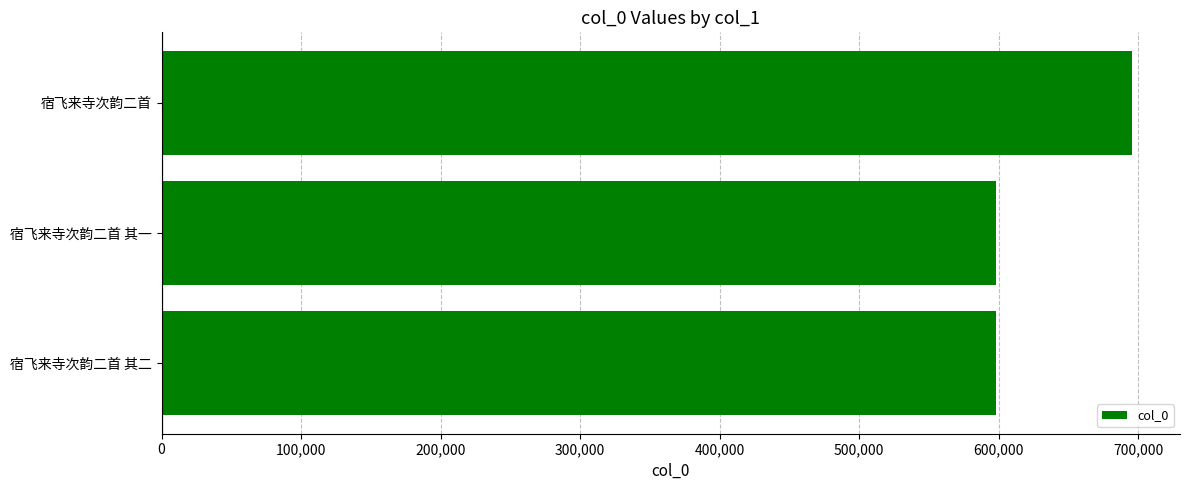

Does the chart contain stacked bars?

No